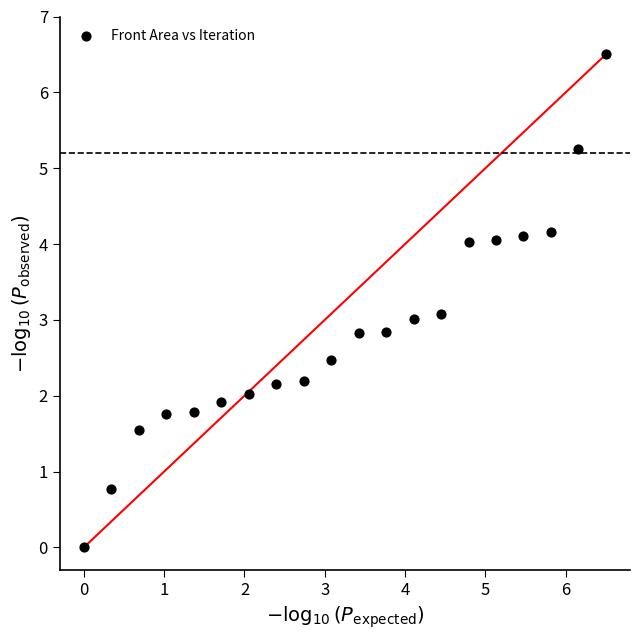

What is the range of Y values (max minus min)?

6.5